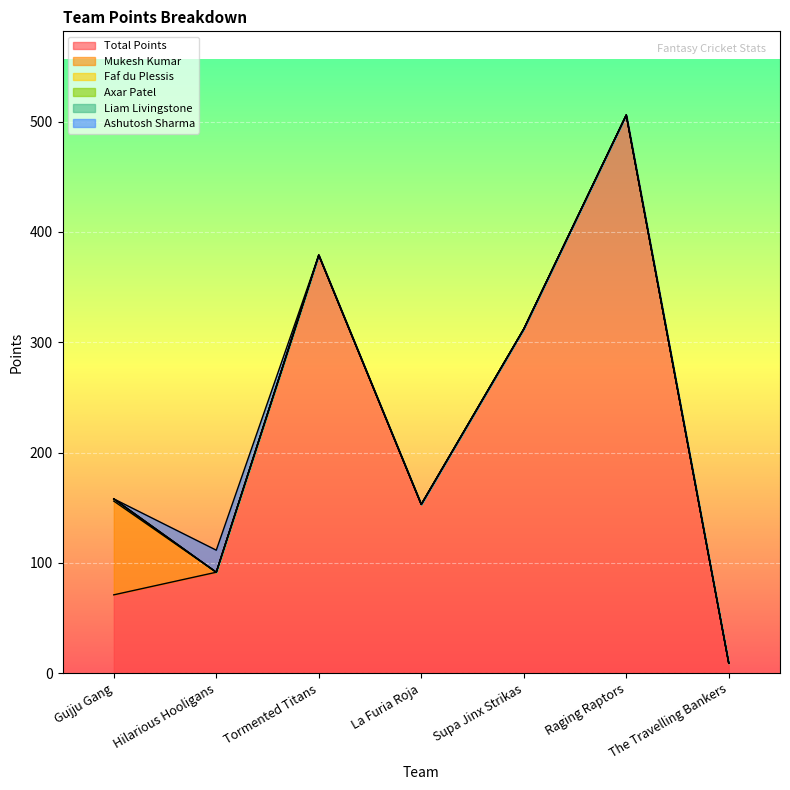

What is the label of the 6th point from the left?

Raging Raptors